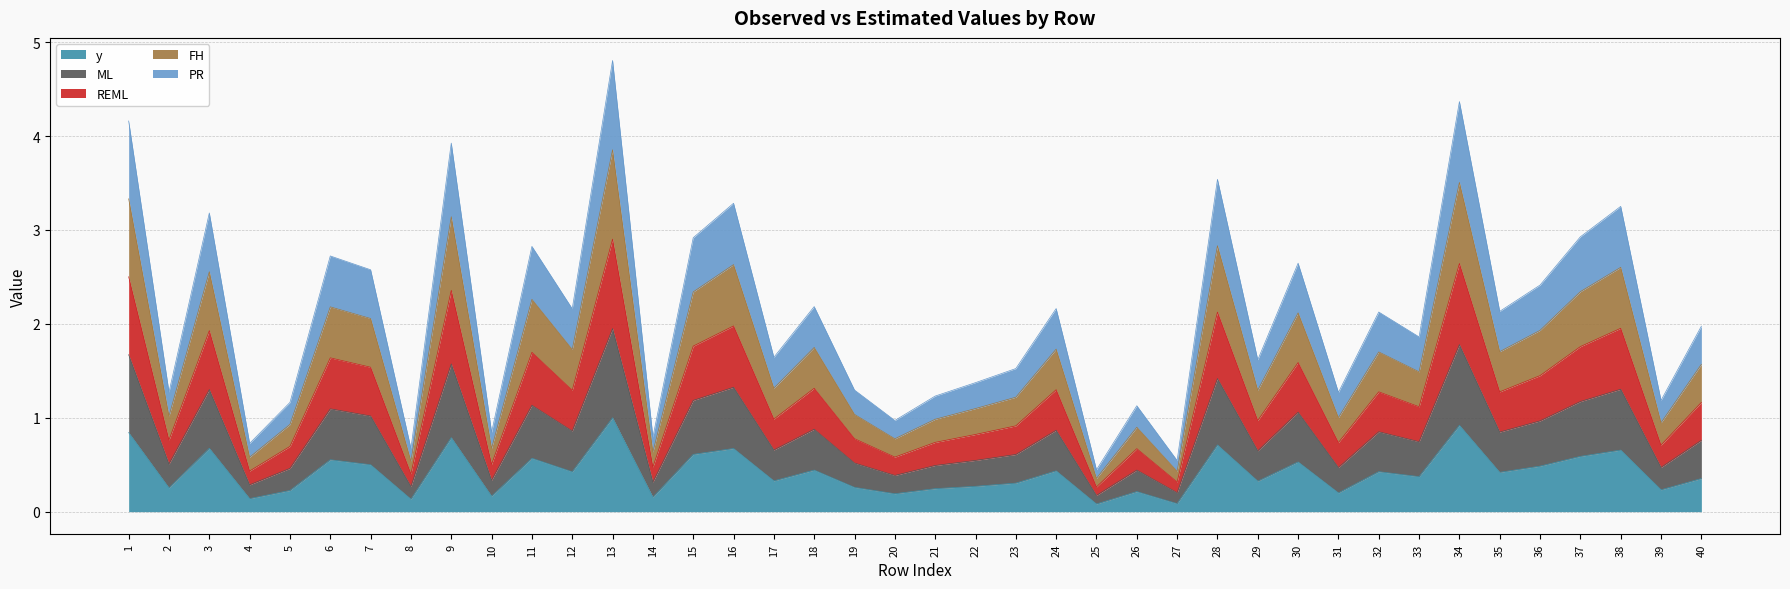

What is the total value across all series at 27?

0.5